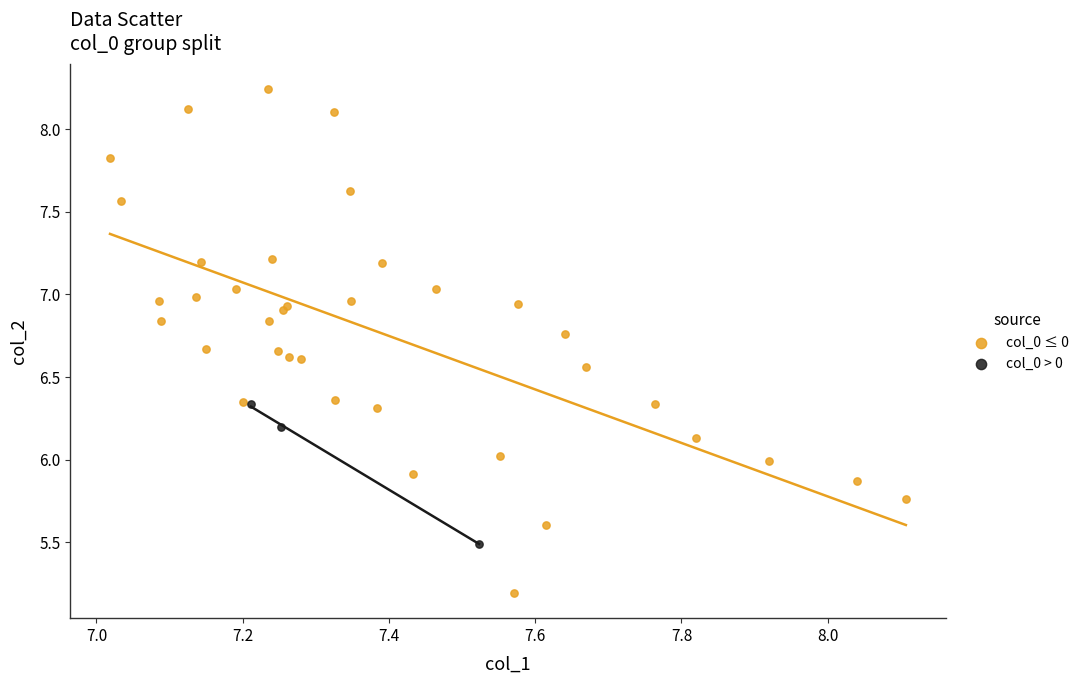

Which series reaches the maximum Y coordinate?

col_0 ≤ 0